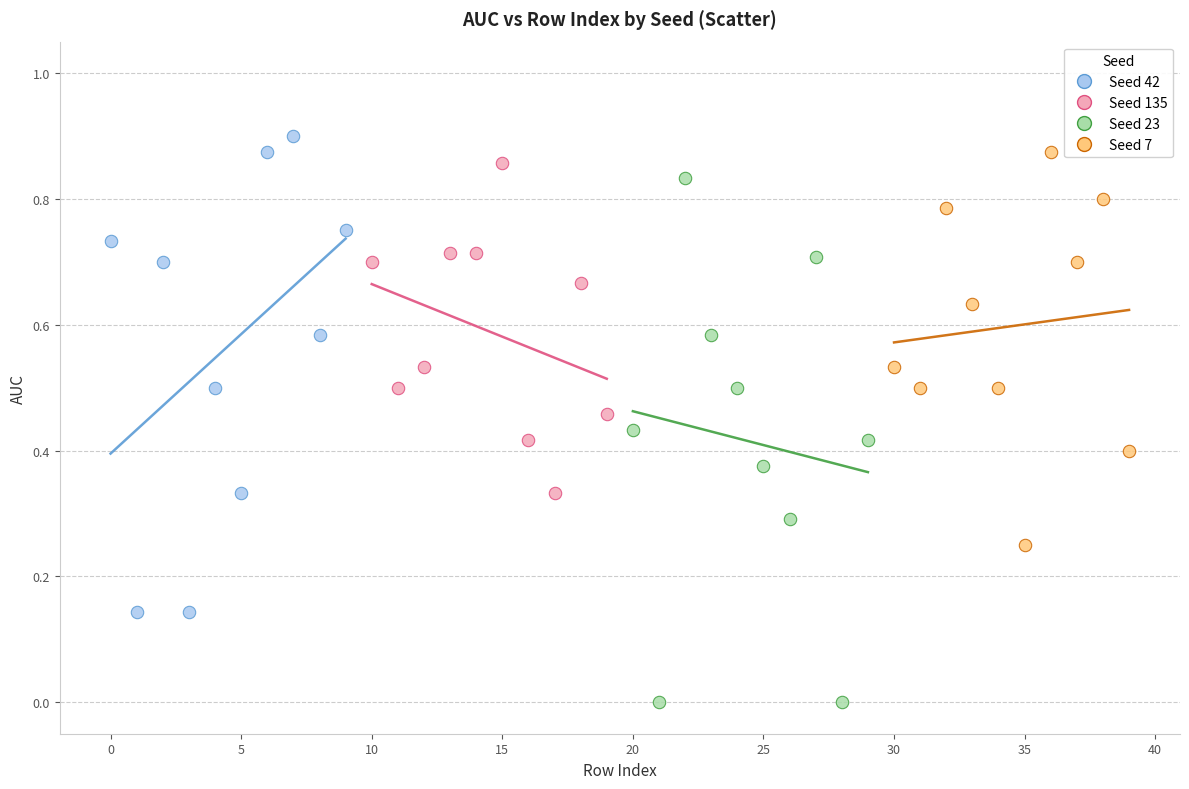

Which series reaches the minimum Y coordinate?

Seed 23